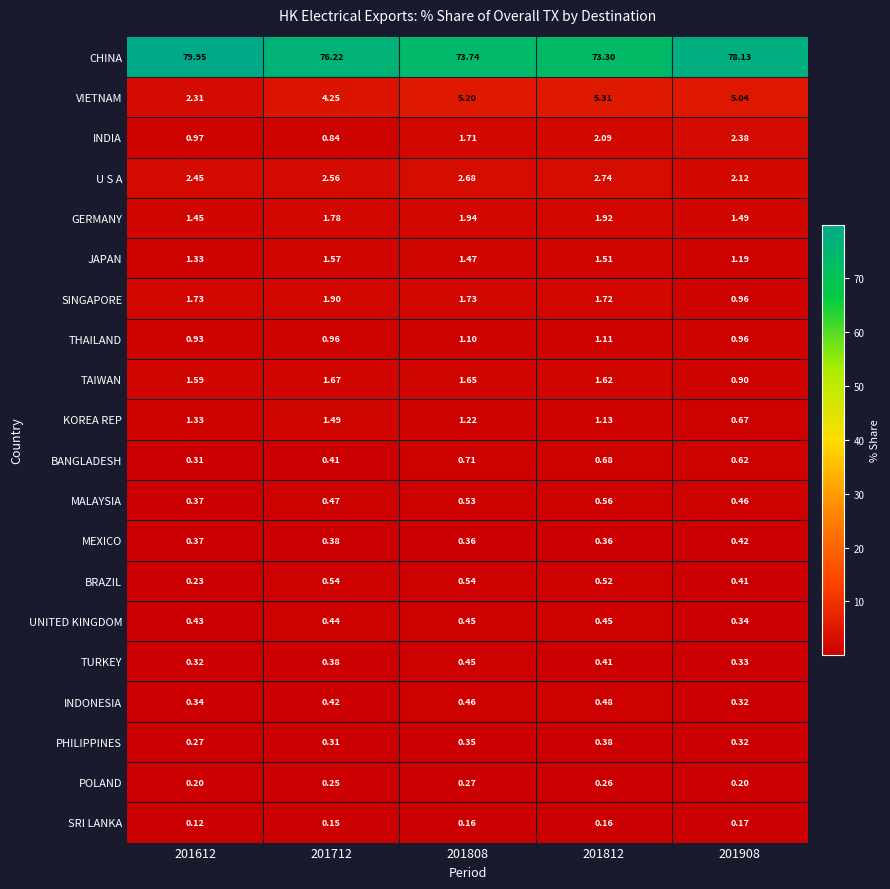

Between 201712 and 201908, which series saw the biggest shift?

CHINA